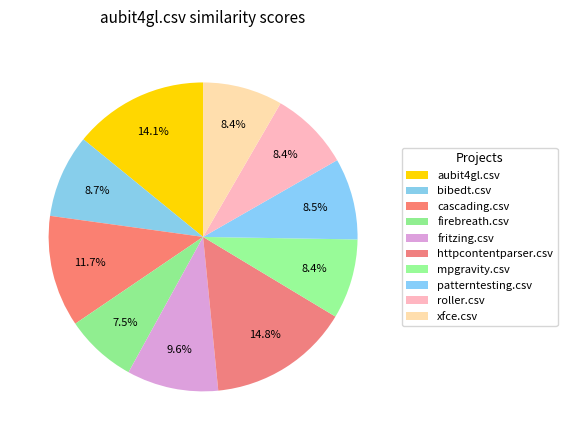

Is there a majority slice in this chart?

No